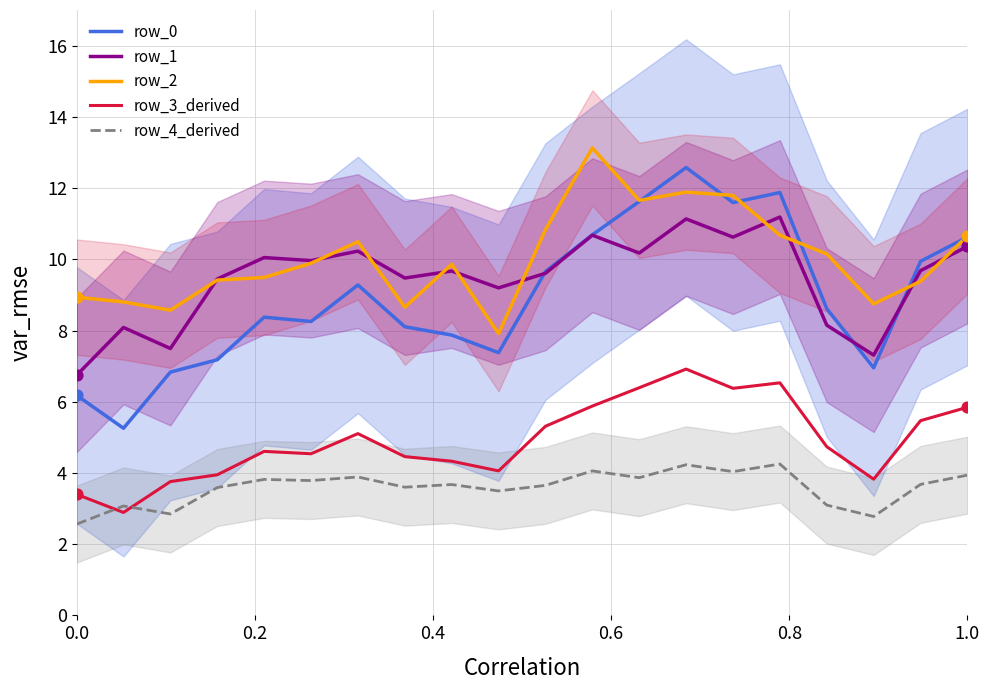

Which series reaches the maximum Y coordinate?

row_2